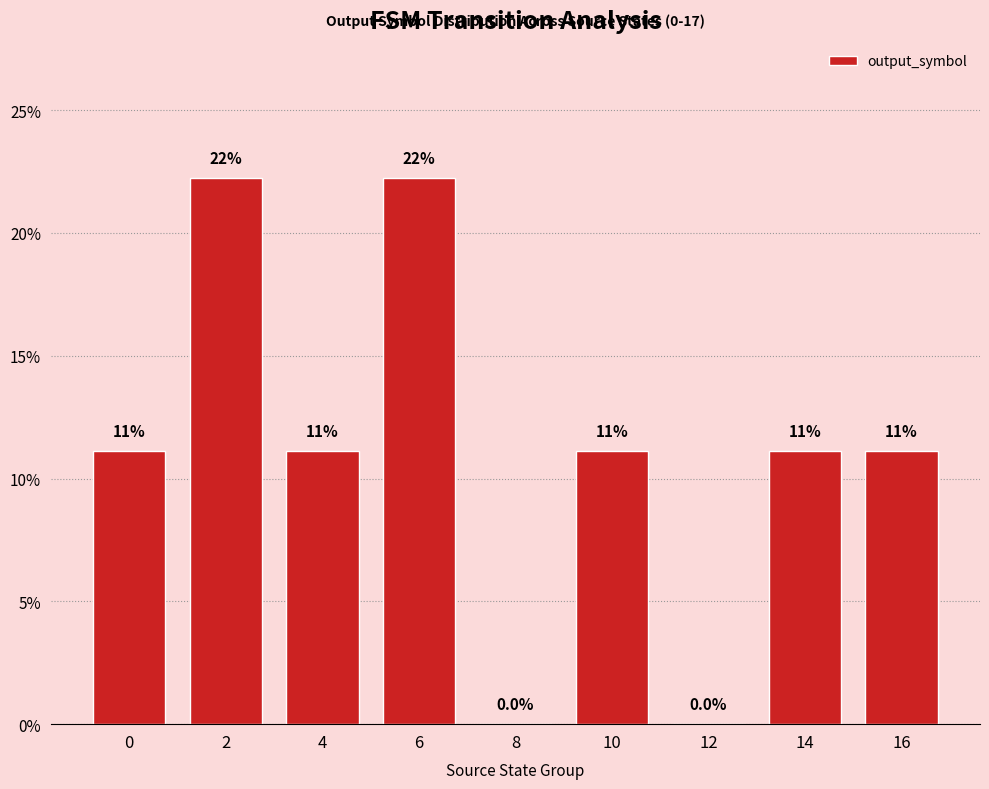

Are the bars horizontal?

No